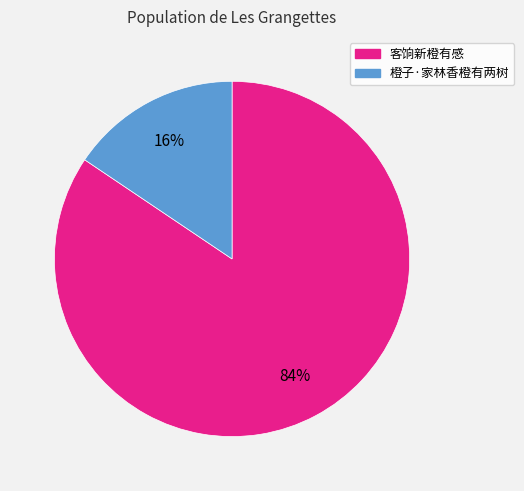

Combined, do 客饷新橙有感 and 橙子·家林香橙有两树 account for over 50%?

Yes